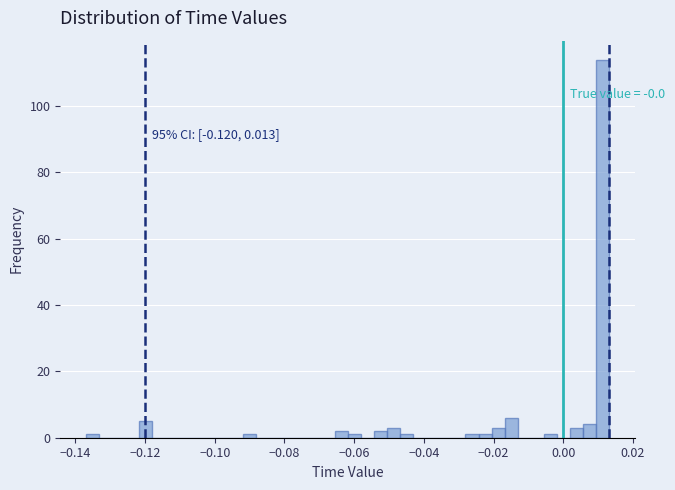

Around what value on the x-axis is the tallest bar? Give the approximate position of its centre, as read against the axis.

0.012